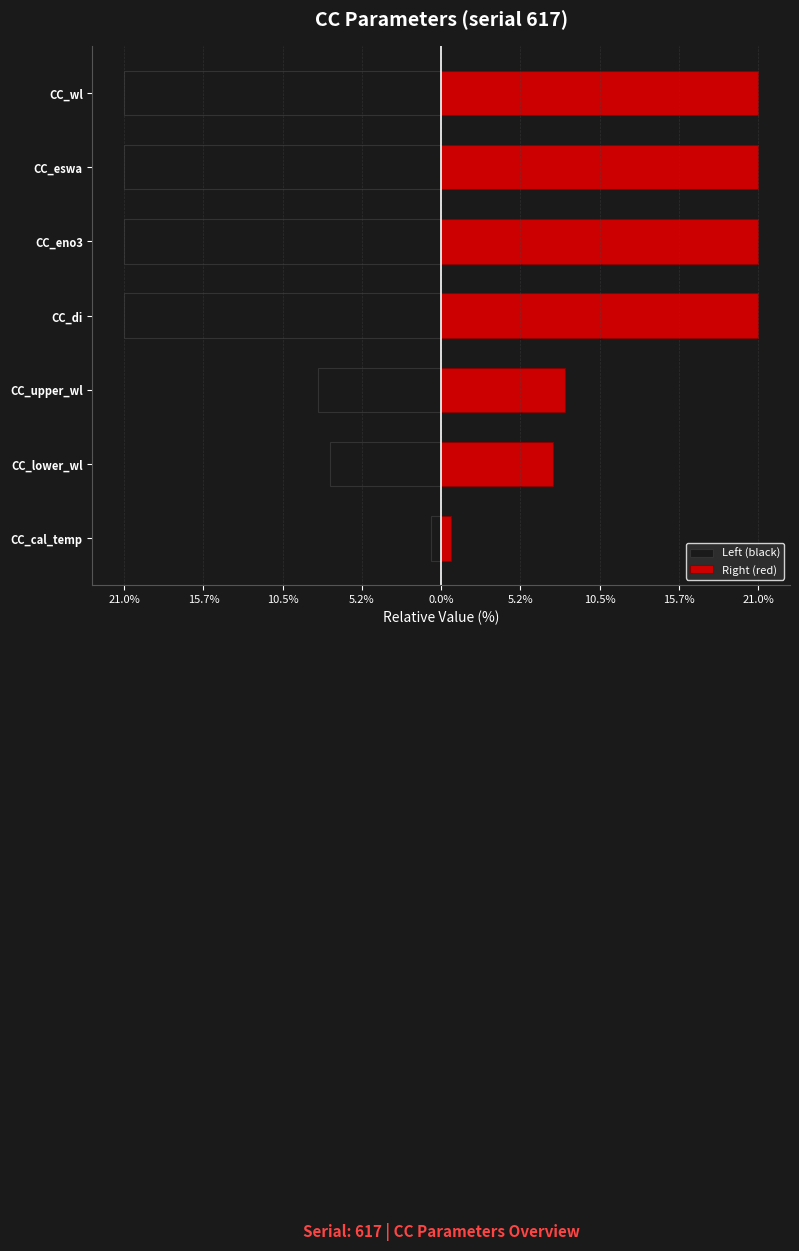

Rank the series by their average value, from lowest to highest.

Left (black), Right (red)